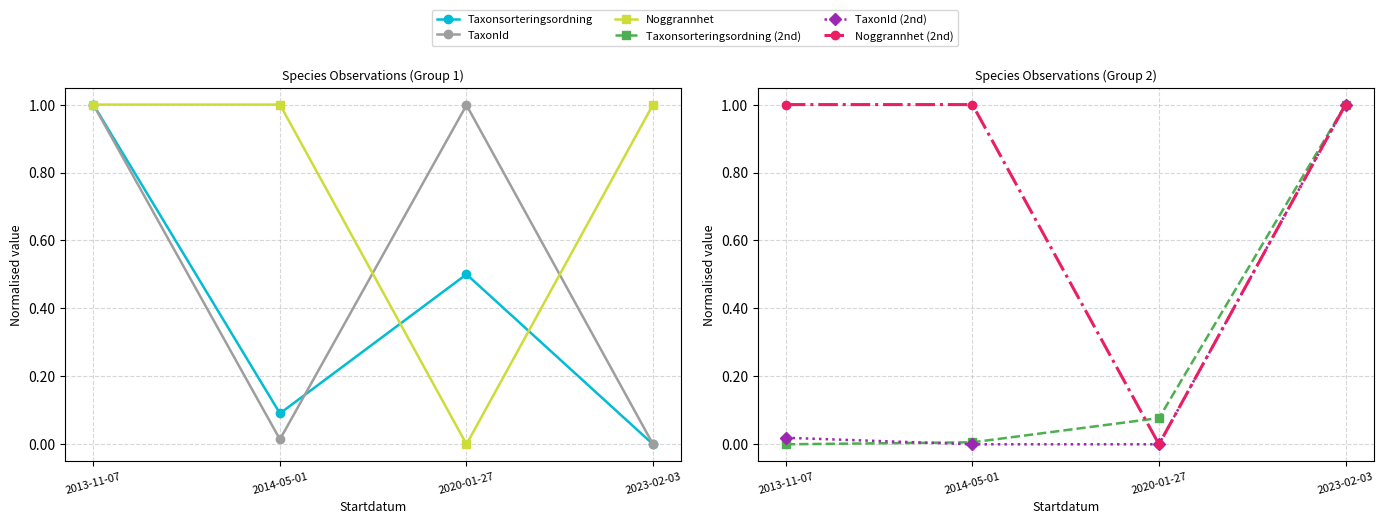

Reading left to right, what are all the values shown in this chart?

Taxonsorteringsordning: 2013-11-07=1.0	2014-05-01=0.1	2020-01-27=0.5	2023-02-03=0.0
TaxonId: 2013-11-07=1.0	2014-05-01=0.0	2020-01-27=1.0	2023-02-03=0.0
Noggrannhet: 2013-11-07=1.0	2014-05-01=1.0	2020-01-27=0.0	2023-02-03=1.0
Taxonsorteringsordning (2nd): 2013-11-07=0.0	2014-05-01=0.0	2020-01-27=0.1	2023-02-03=1.0
TaxonId (2nd): 2013-11-07=0.0	2014-05-01=0.0	2020-01-27=0.0	2023-02-03=1.0
Noggrannhet (2nd): 2013-11-07=1.0	2014-05-01=1.0	2020-01-27=0.0	2023-02-03=1.0